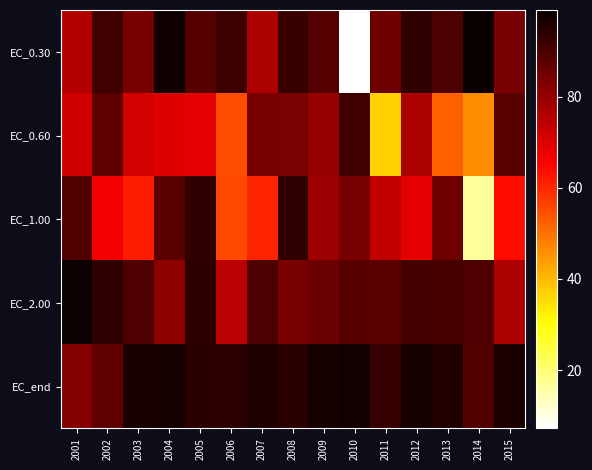

What is the minimum value shown in the chart?

7.2